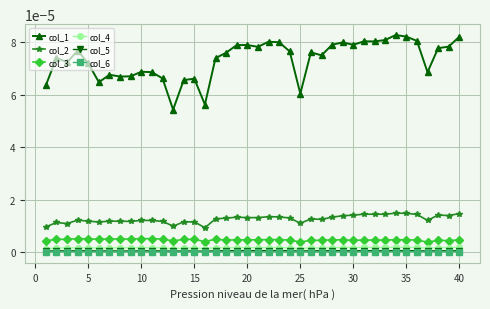

True or false: col_5 has more than 0 points higher than both neighbors.

True